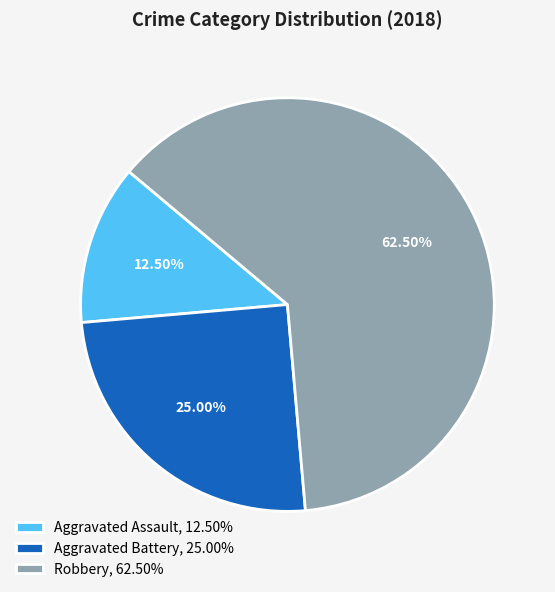

Combined, what portion of the pie is Aggravated Assault and Aggravated Battery?

37.5%